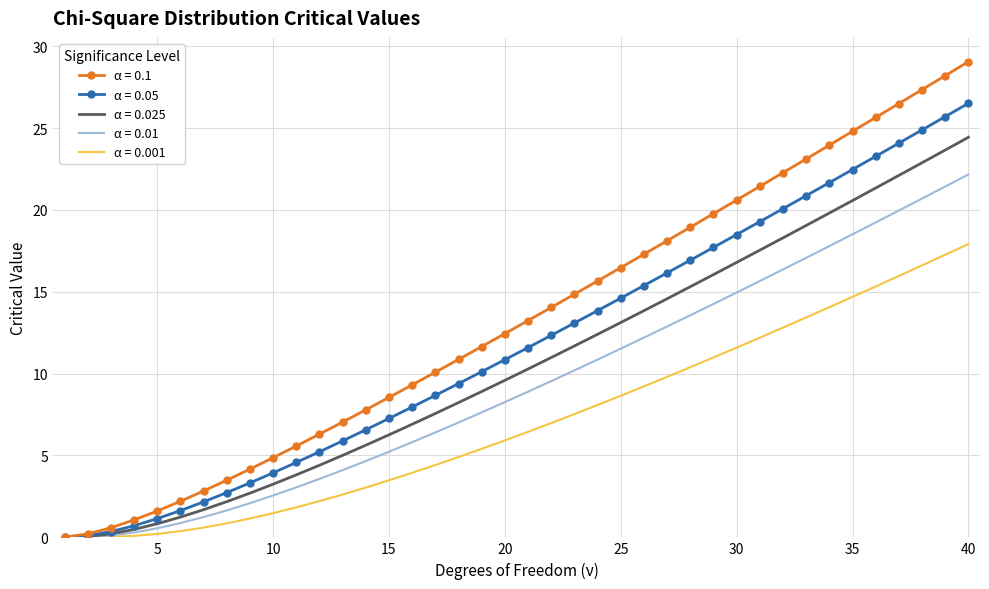

What are all the series names shown in the legend?

α = 0.1, α = 0.05, α = 0.025, α = 0.01, α = 0.001